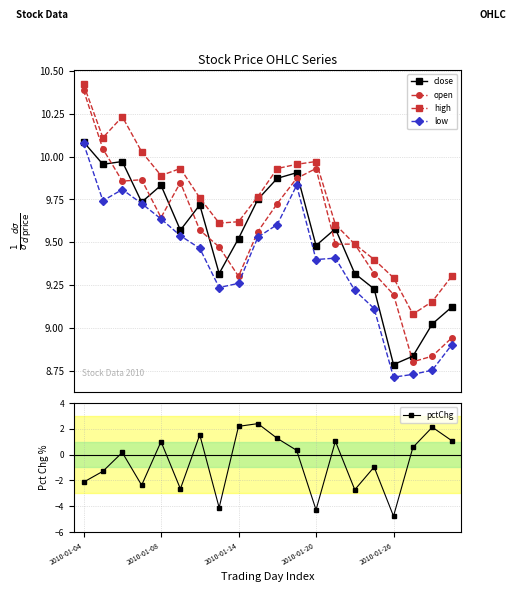

True or false: high has more than 0 interior local peaks.

True